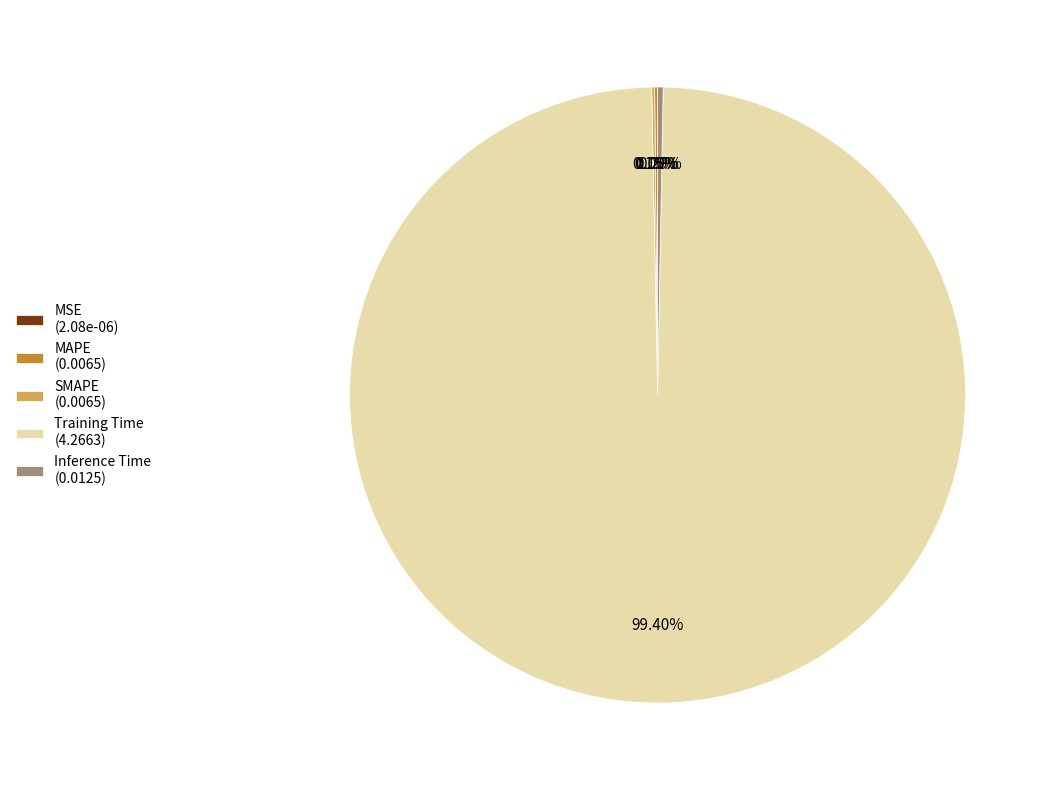

To the nearest percent, what is the difference between the largest and smallest slice percentages?

99%